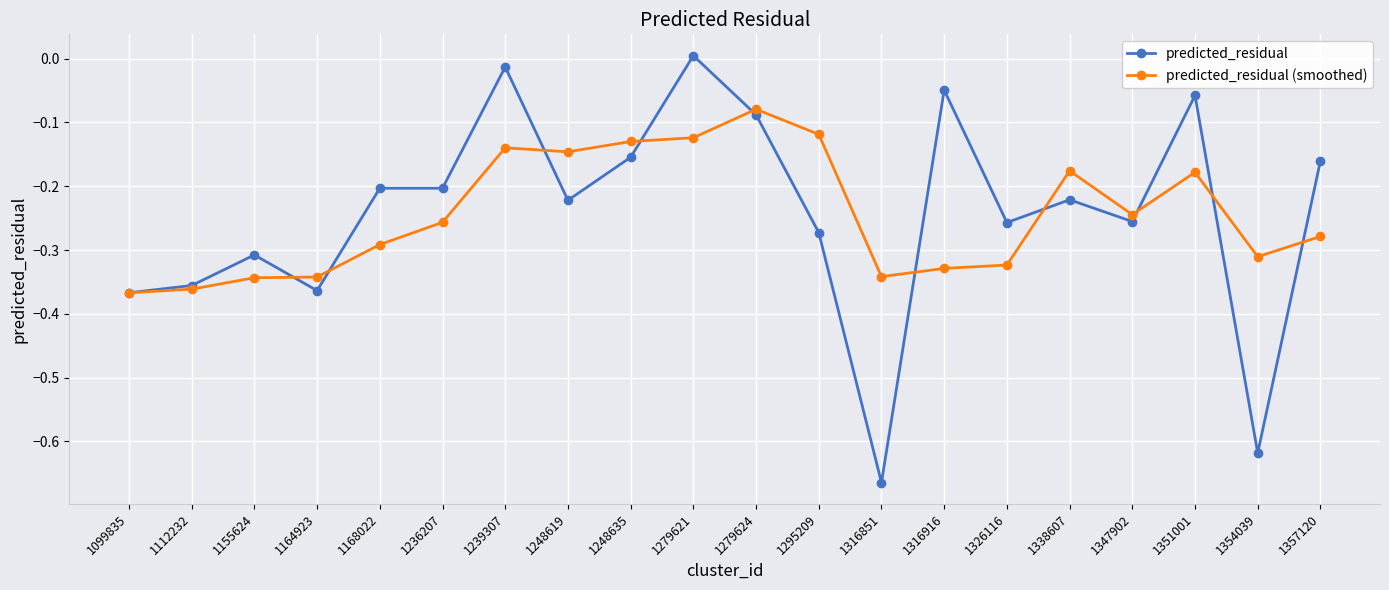

Is this an area chart (filled region under the line)?

No